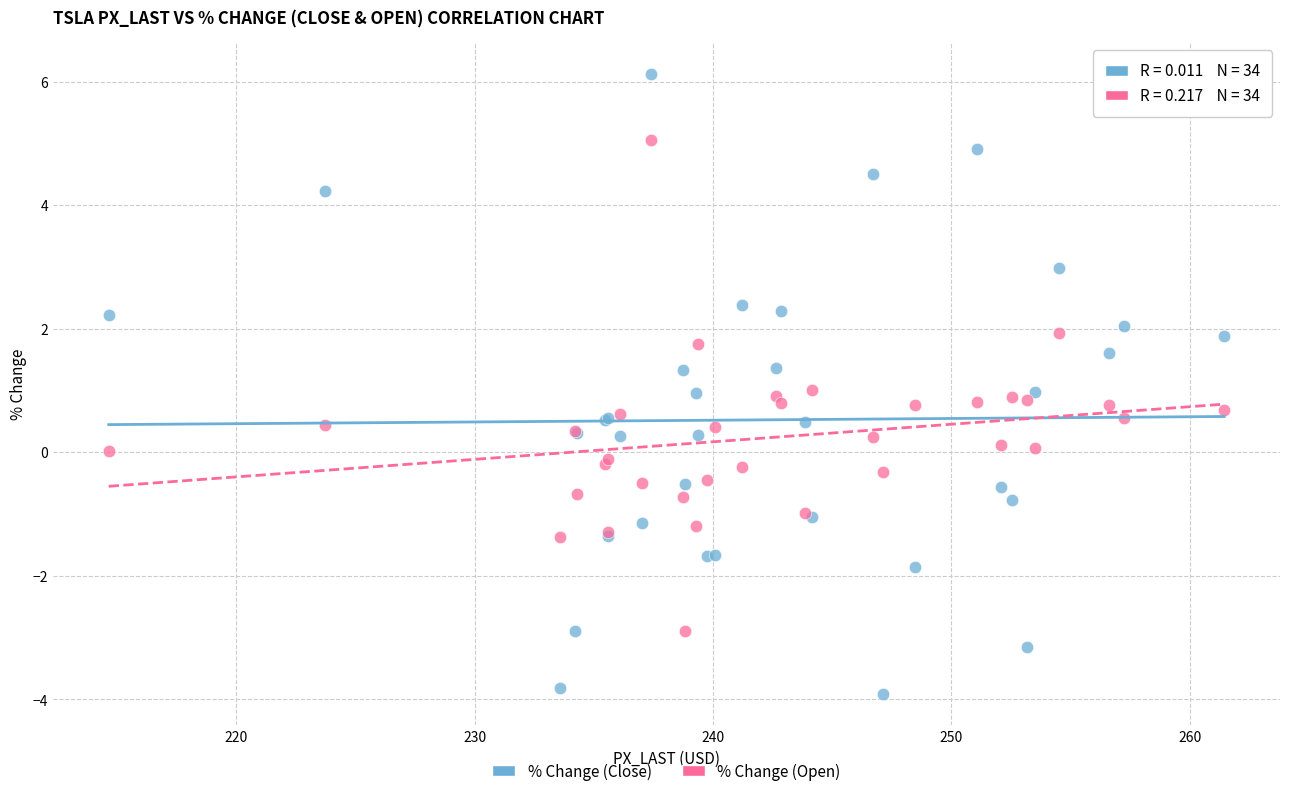

Which series reaches the maximum Y coordinate?

% Change (Close)